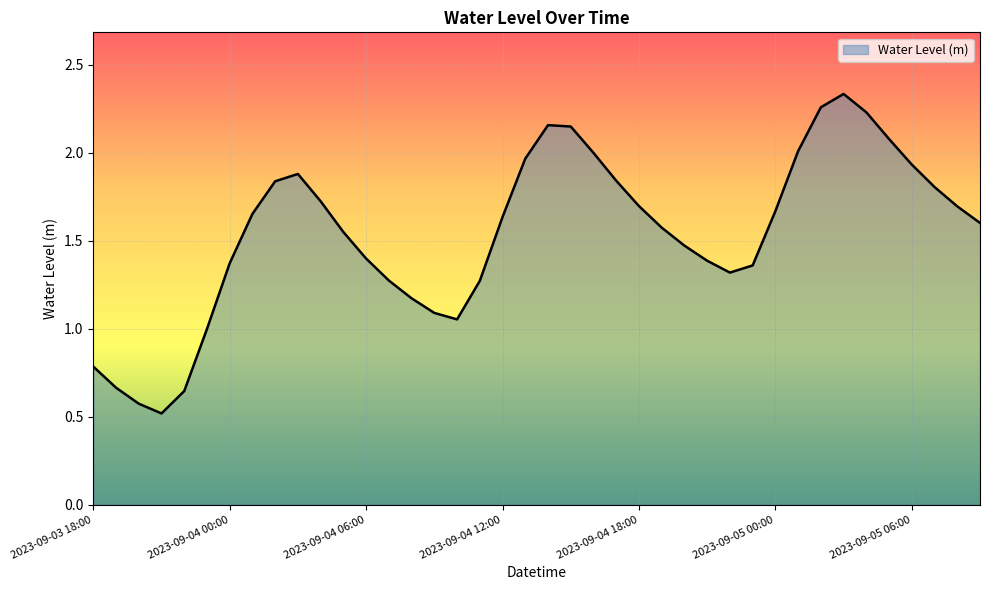

What is the smallest value displayed?

0.5